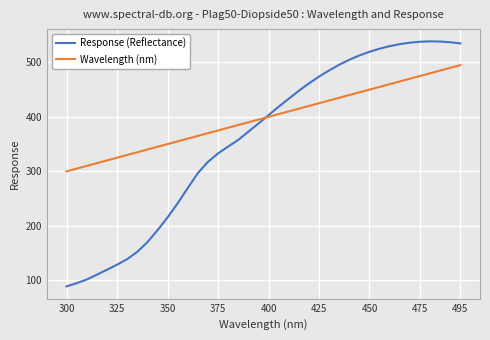

What is the average value of the Wavelength (nm) series?

397.5